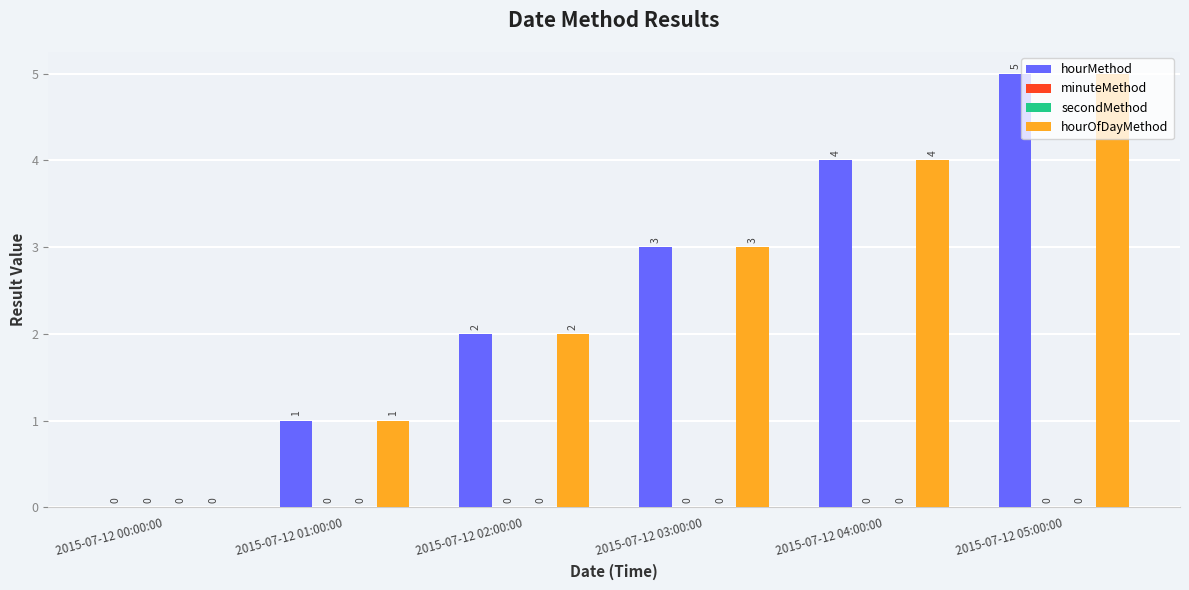

The hourMethod series shows 2 at 2015-07-12 04:00:00. True or false?

False